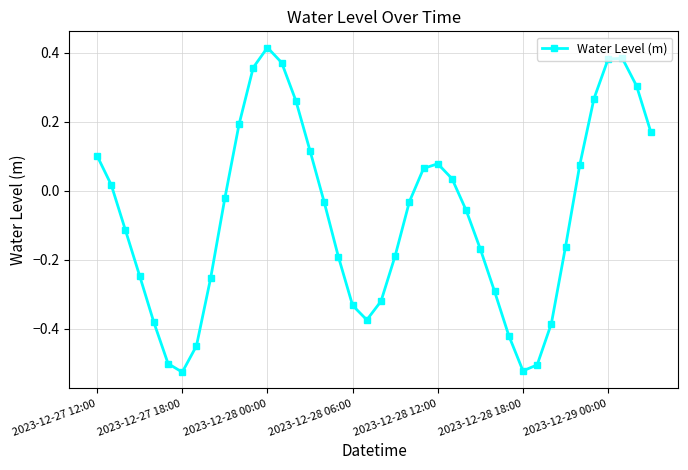

How many points are lower than both their immediate neighbors (excluding endpoints)?

3